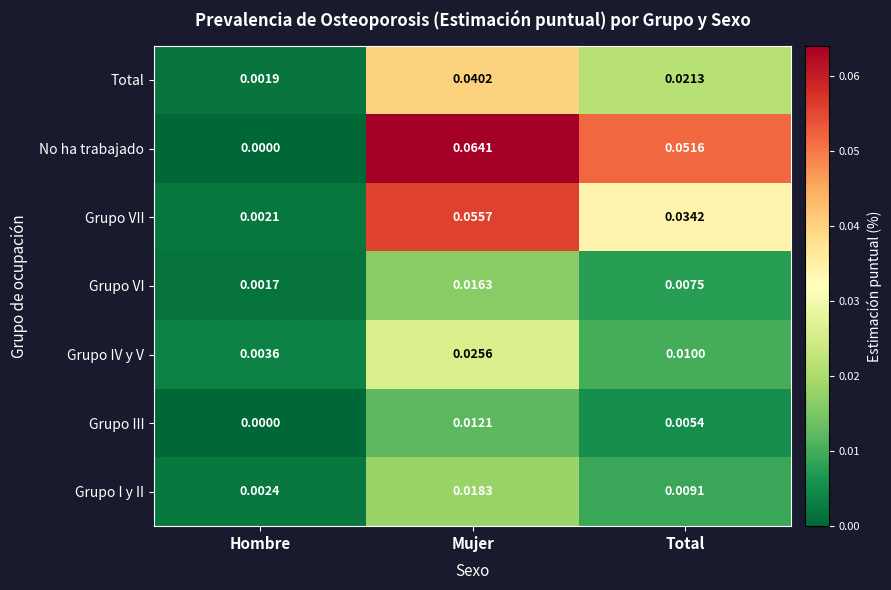

Where is Grupo VI nearest to the value 0?

Hombre